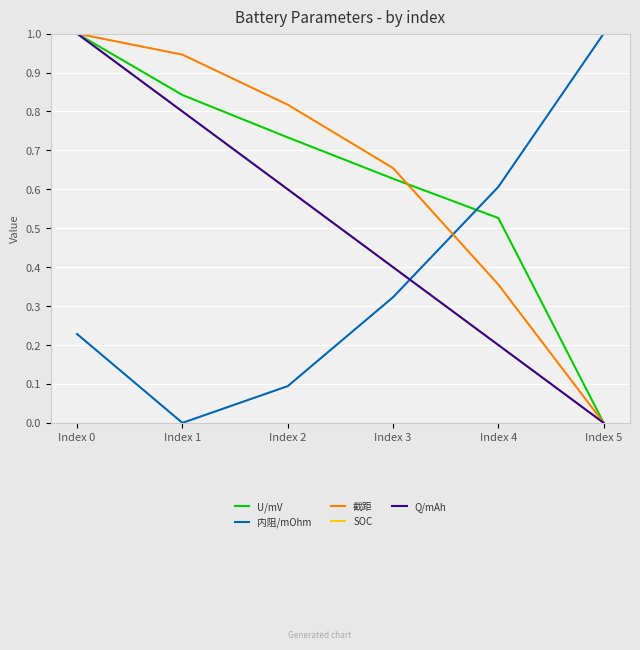

What is the maximum value for 内阻/mOhm?

1.0